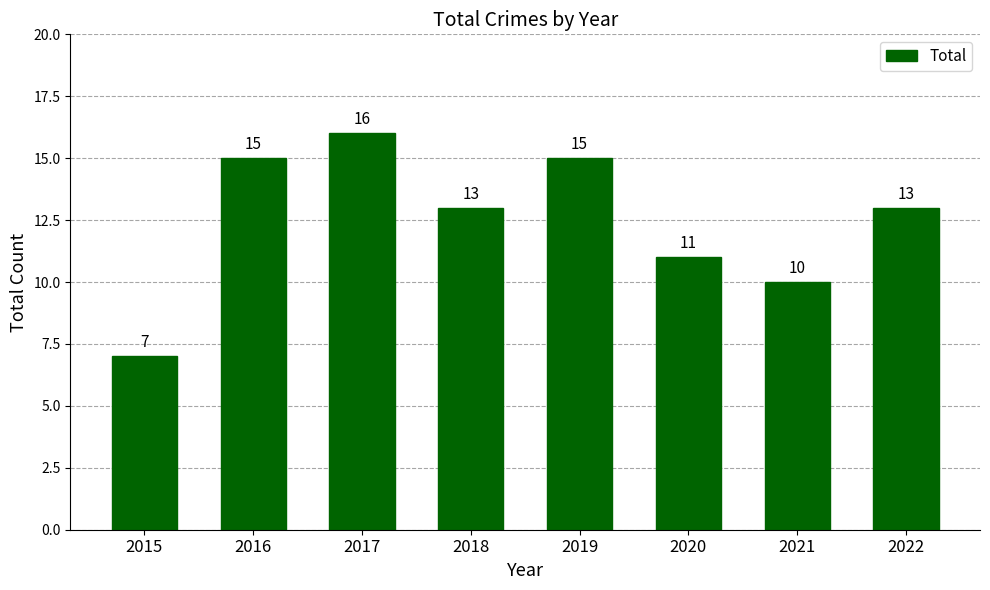

Reading left to right, extract all data points from this chart.

2015=7	2016=15	2017=16	2018=13	2019=15	2020=11	2021=10	2022=13